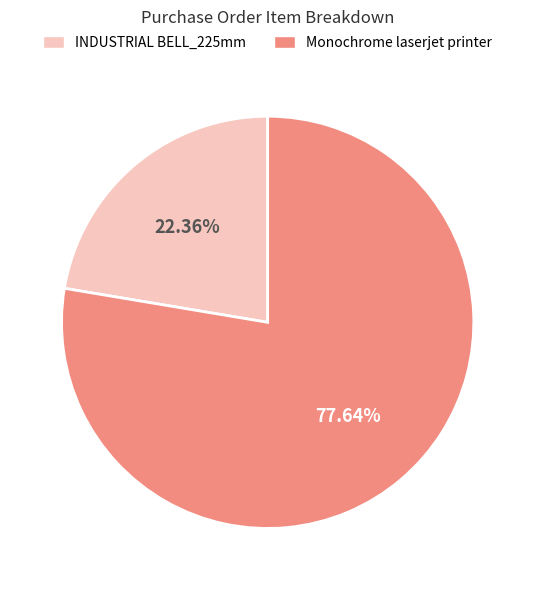

Between Monochrome laserjet printer and INDUSTRIAL BELL_225mm, which is larger?

Monochrome laserjet printer